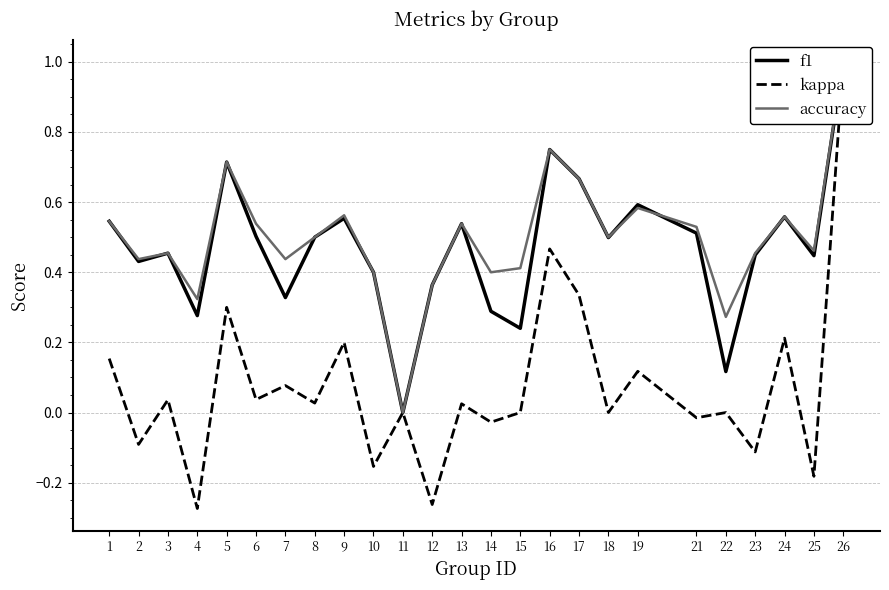

How many values in the kappa series are below 0?

8